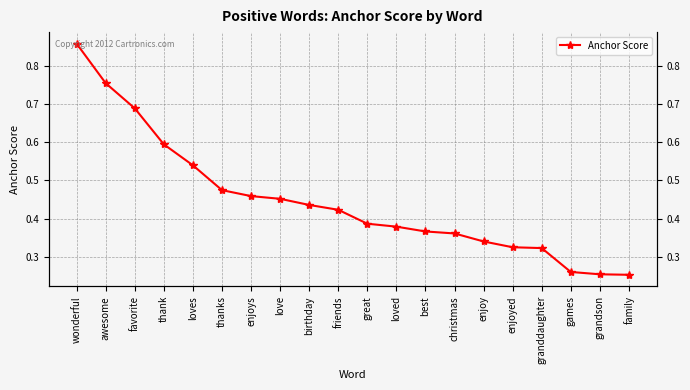

True or false: the data has more than 2 interior local peaks.

False